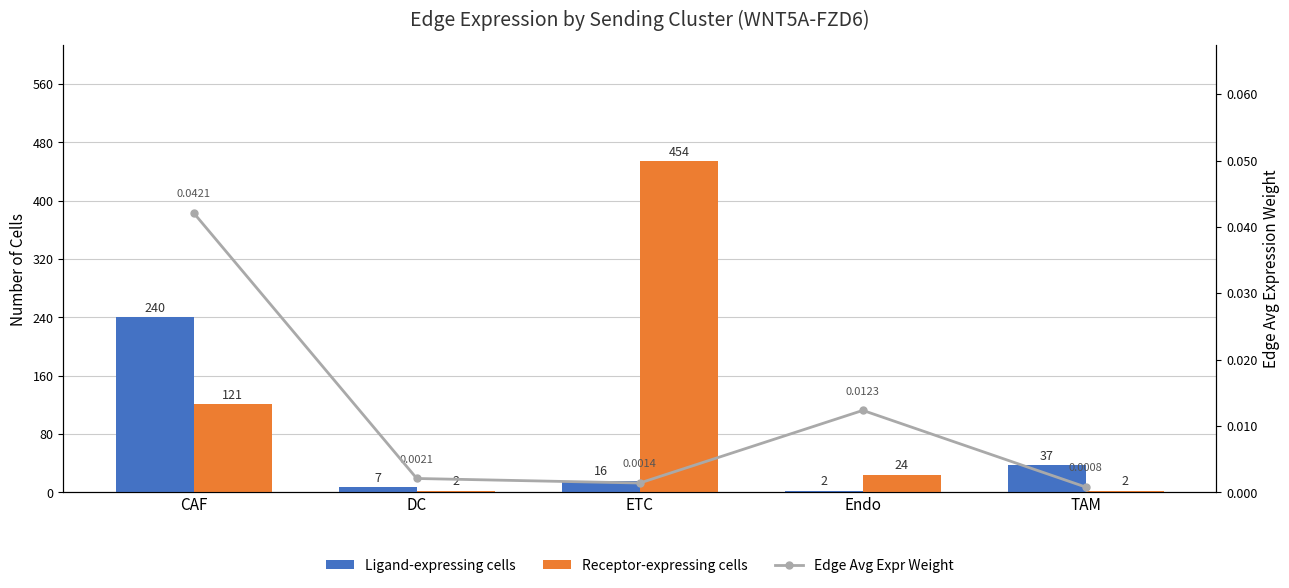

Rank the categories by Ligand-expressing cells value from highest to lowest.

CAF, TAM, ETC, DC, Endo